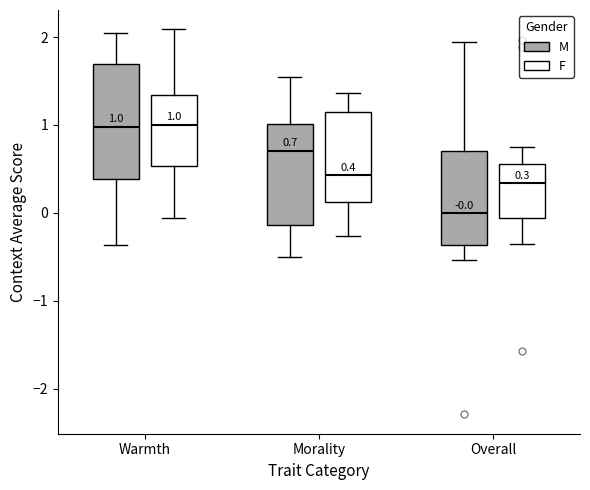

Which box's median line is the lowest?

Overall (M)